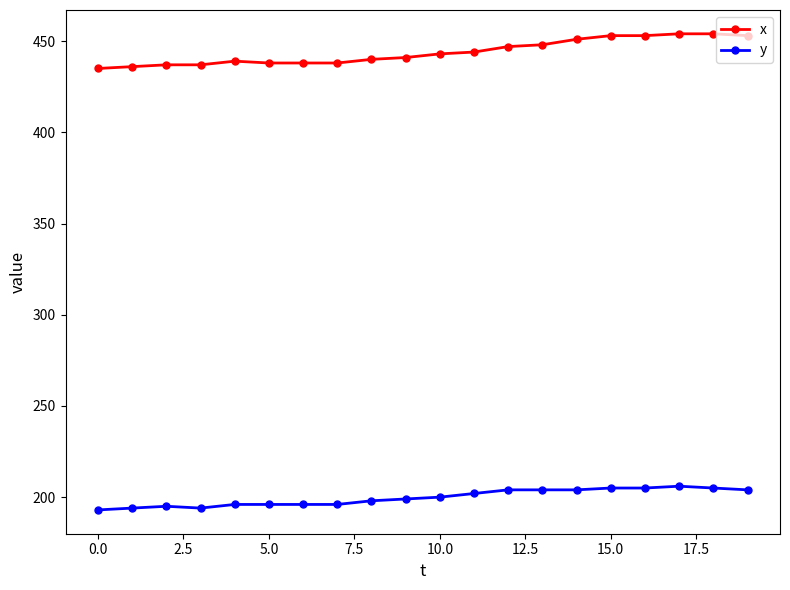

What is the value of the y point at the 20th from the left?

204